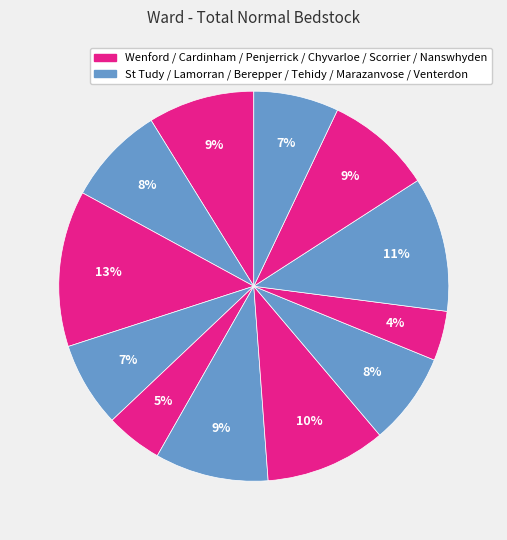

How many slices are in this pie chart?

12